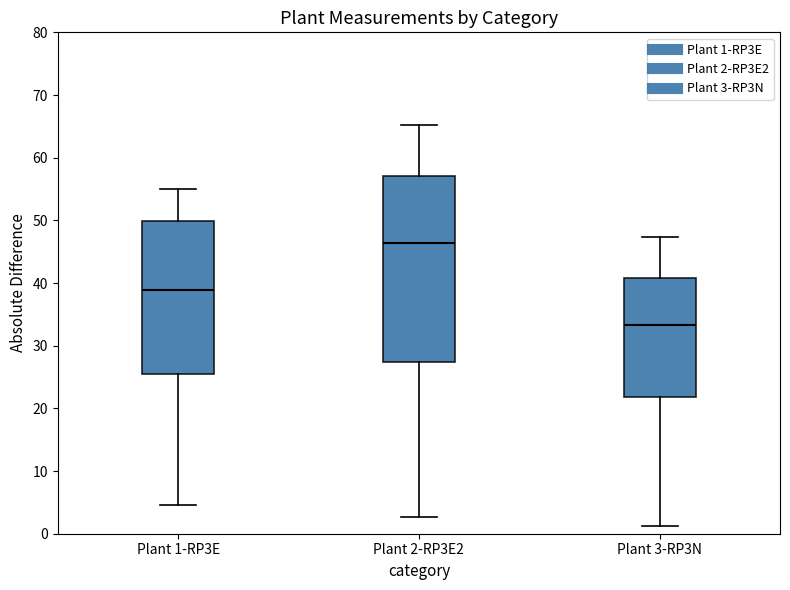

Reading left to right, transcribe this box plot: for each box, give where its median line is, the range the box spans, and where its two whiskers end, as read against the y-axis. The values are not printed on the chart, so give them approximately, as read against the axis.

Plant 1-RP3E: median 39, box 26 to 50, whiskers 5 to 55
Plant 2-RP3E2: median 46, box 27 to 57, whiskers 3 to 65
Plant 3-RP3N: median 33, box 22 to 41, whiskers 1 to 47